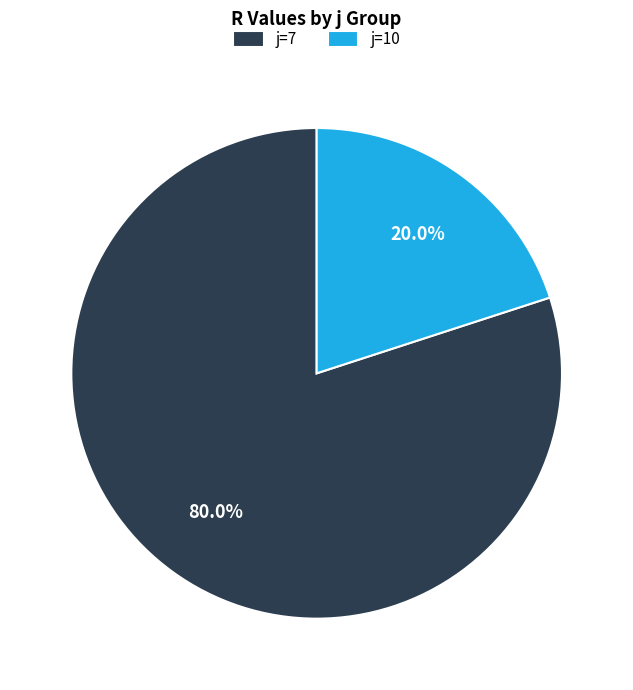

Which slice is the largest?

j=7